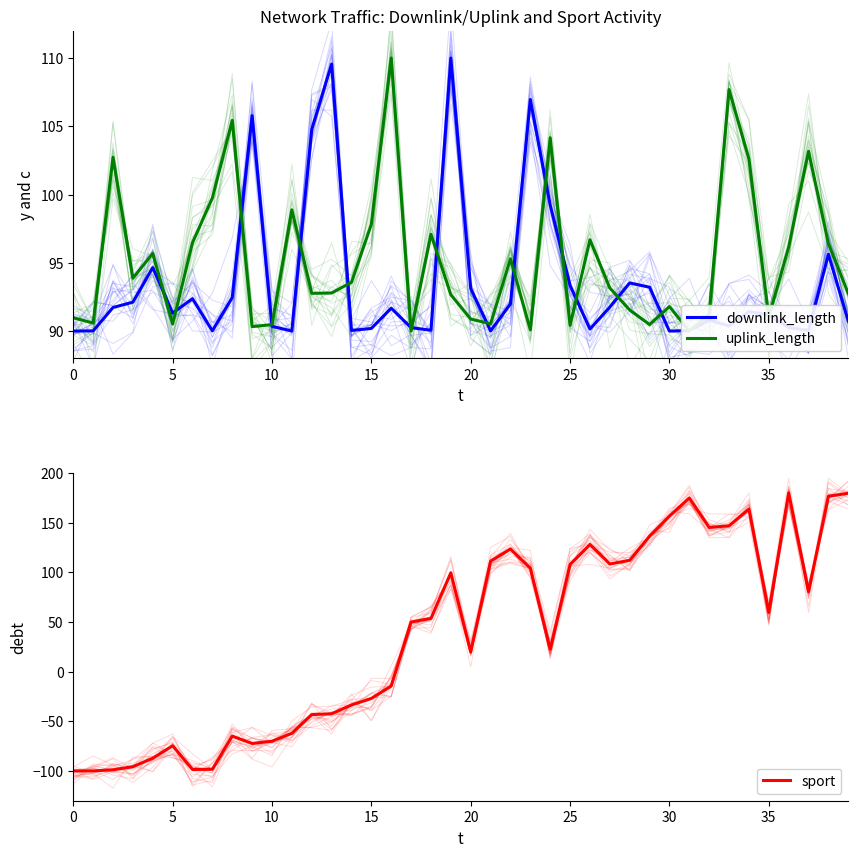

Which series has the largest total across all categories?

uplink_length